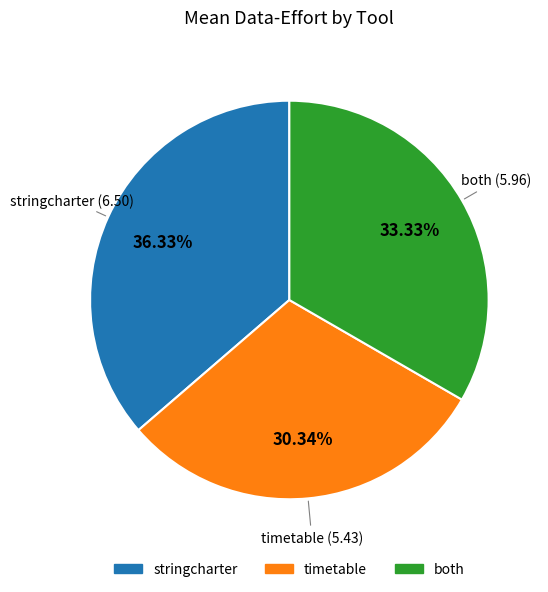

Which slice is the largest?

stringcharter